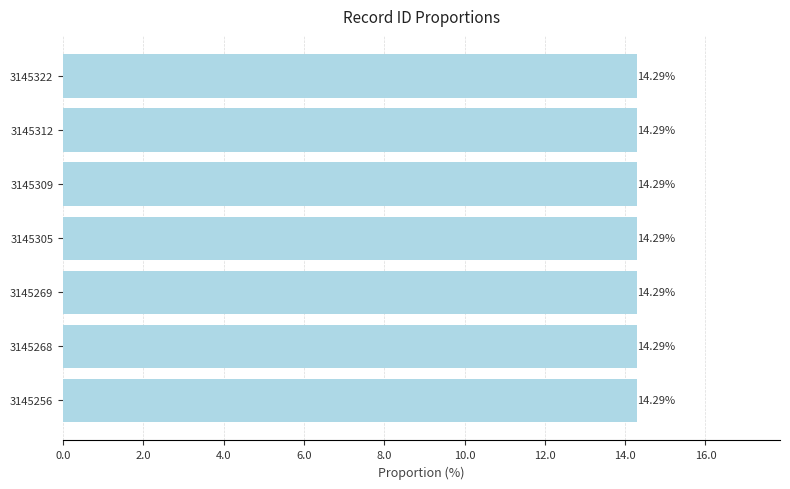

What is the minimum value shown in the chart?

14.3